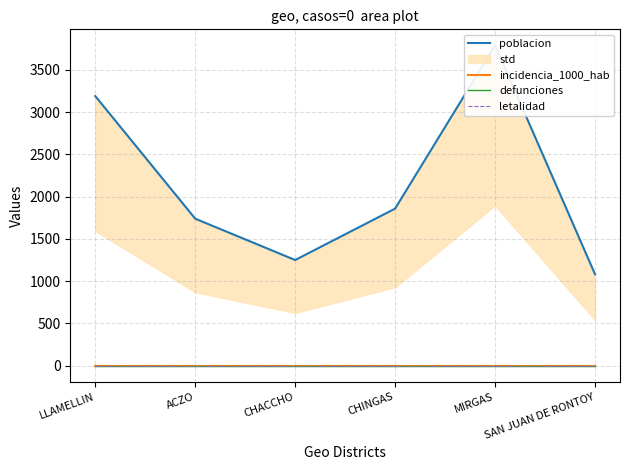

Reading right to left, transcribe all the data shown in this chart.

poblacion: SAN JUAN DE RONTOY=1082	MIRGAS=3789	CHINGAS=1858	CHACCHO=1250	ACZO=1739	LLAMELLIN=3189
incidencia_1000_hab: SAN JUAN DE RONTOY=0	MIRGAS=0	CHINGAS=0	CHACCHO=0	ACZO=0	LLAMELLIN=0
defunciones: SAN JUAN DE RONTOY=0	MIRGAS=0	CHINGAS=0	CHACCHO=0	ACZO=0	LLAMELLIN=0
letalidad: SAN JUAN DE RONTOY=0	MIRGAS=0	CHINGAS=0	CHACCHO=0	ACZO=0	LLAMELLIN=0